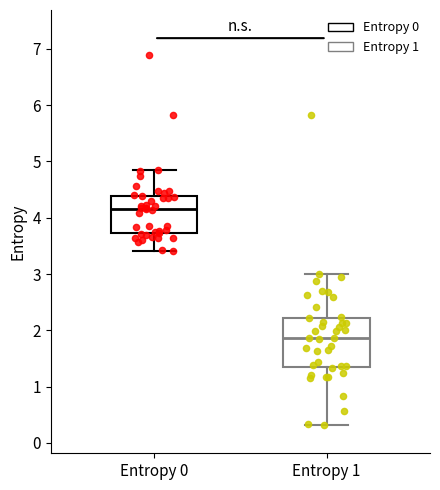

Which box is the tallest, from its lower edge to its upper edge?

Entropy 1